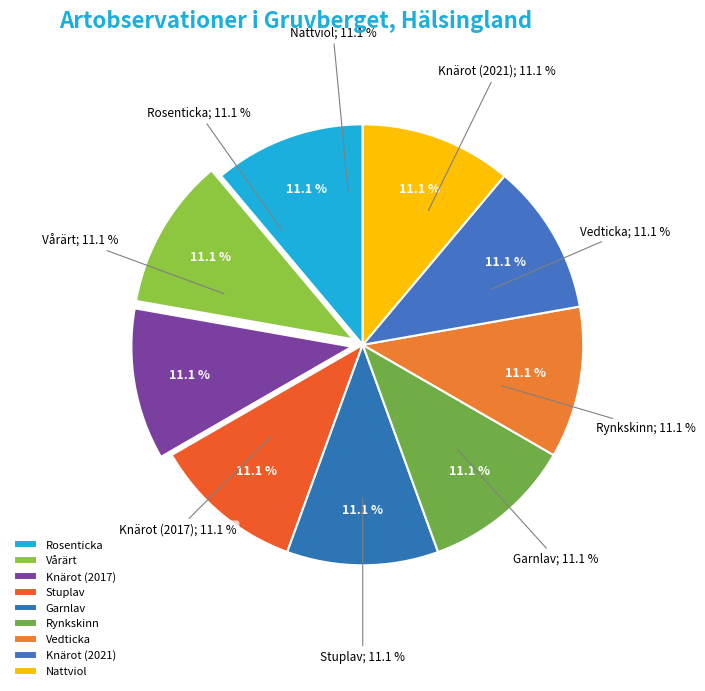

Which category has the smallest portion of the pie?

Vårärt